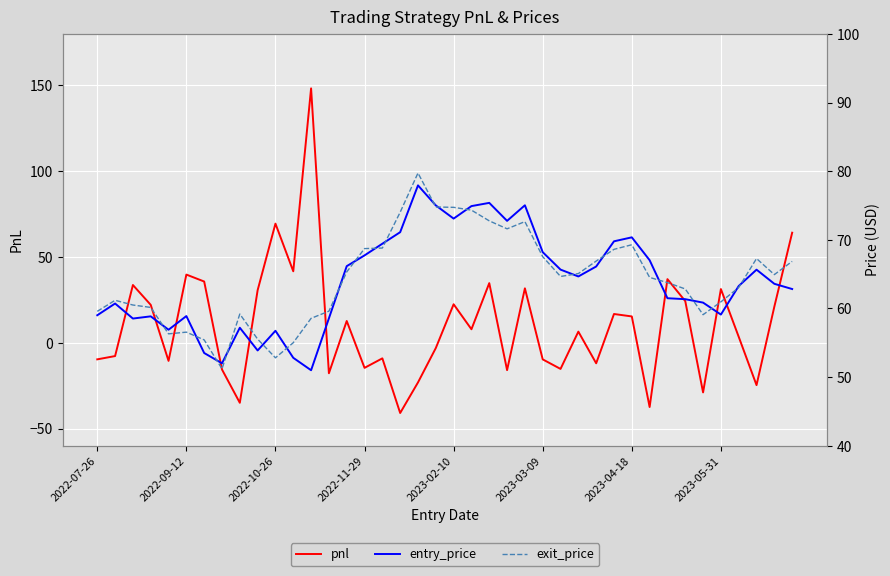

What is the sum of the exit_price values at 10 and 11?

107.8